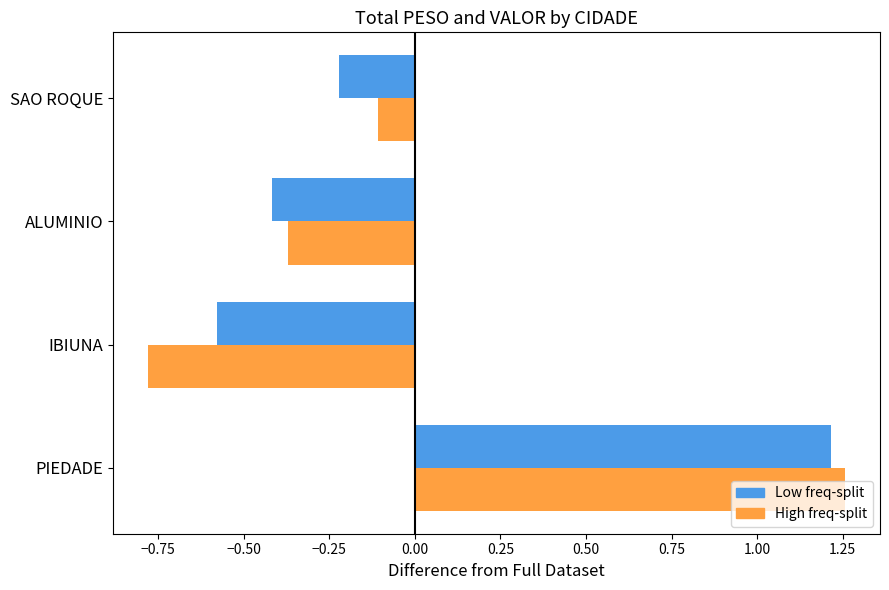

At which category is the sum across all series the highest?

PIEDADE